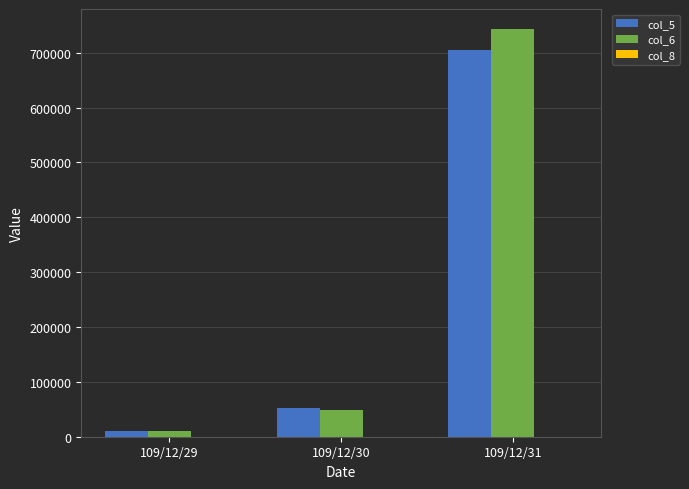

At which category is the sum across all series the highest?

109/12/31